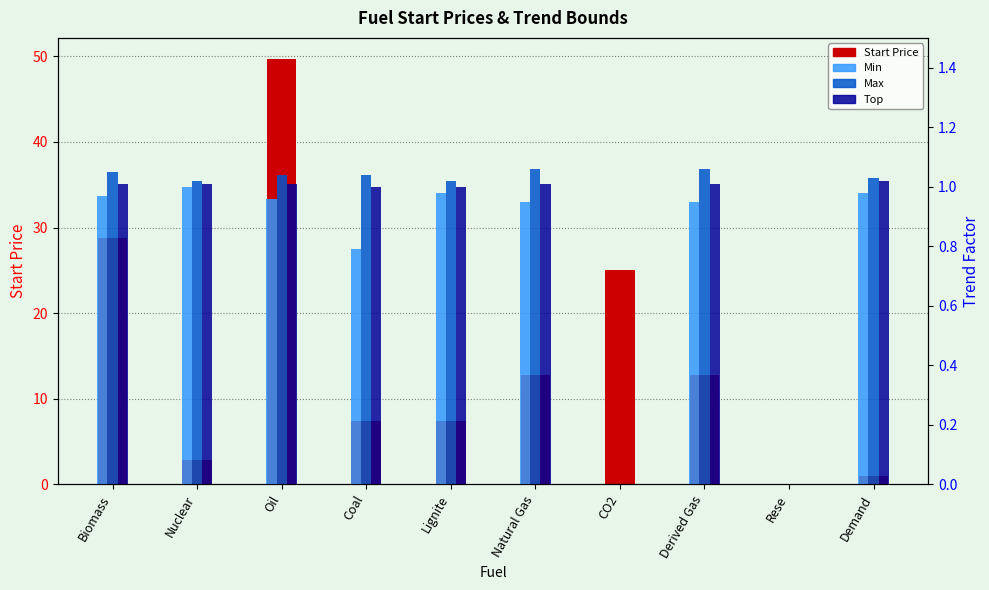

What is the average value of the Max series?

0.8